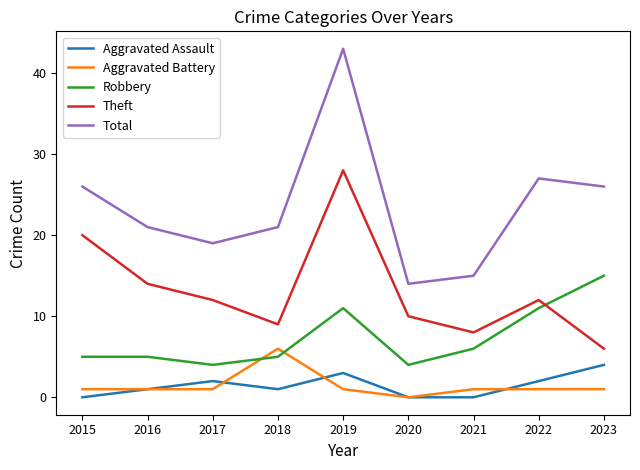

Which category has the highest value in the Total series?

2019